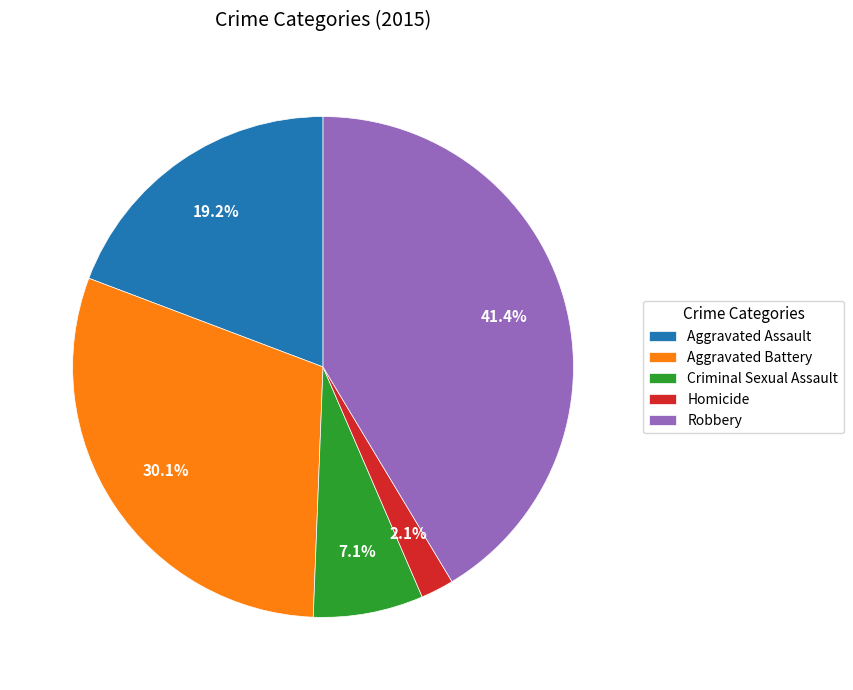

What is the smallest slice in the pie chart?

Homicide